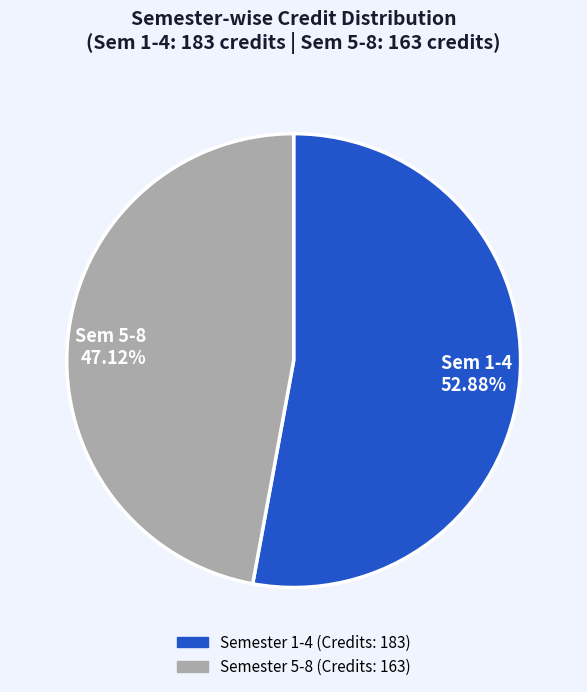

Approximately how many times larger is the value at Sem 1-4 52.88% compared to Sem 5-8 47.12%?

1.1